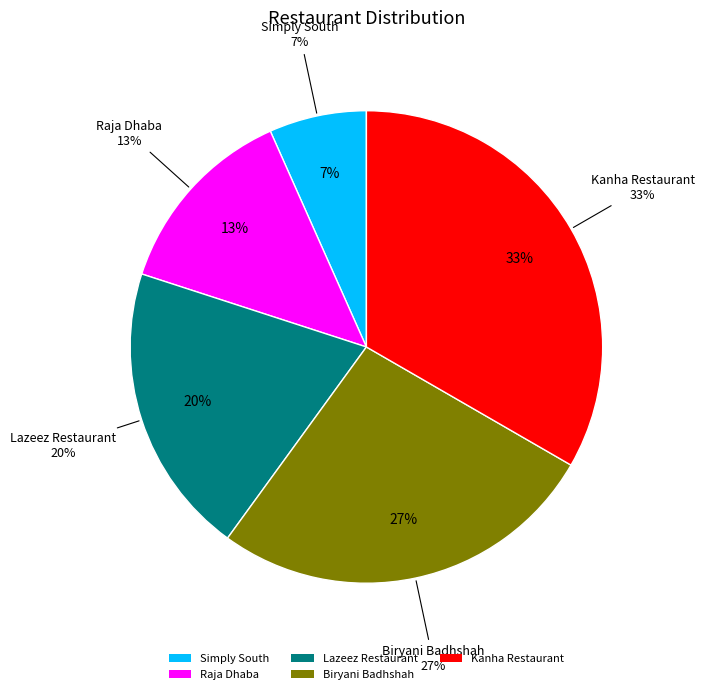

Is it true that Biryani Badhshah is 34% of the pie?

False